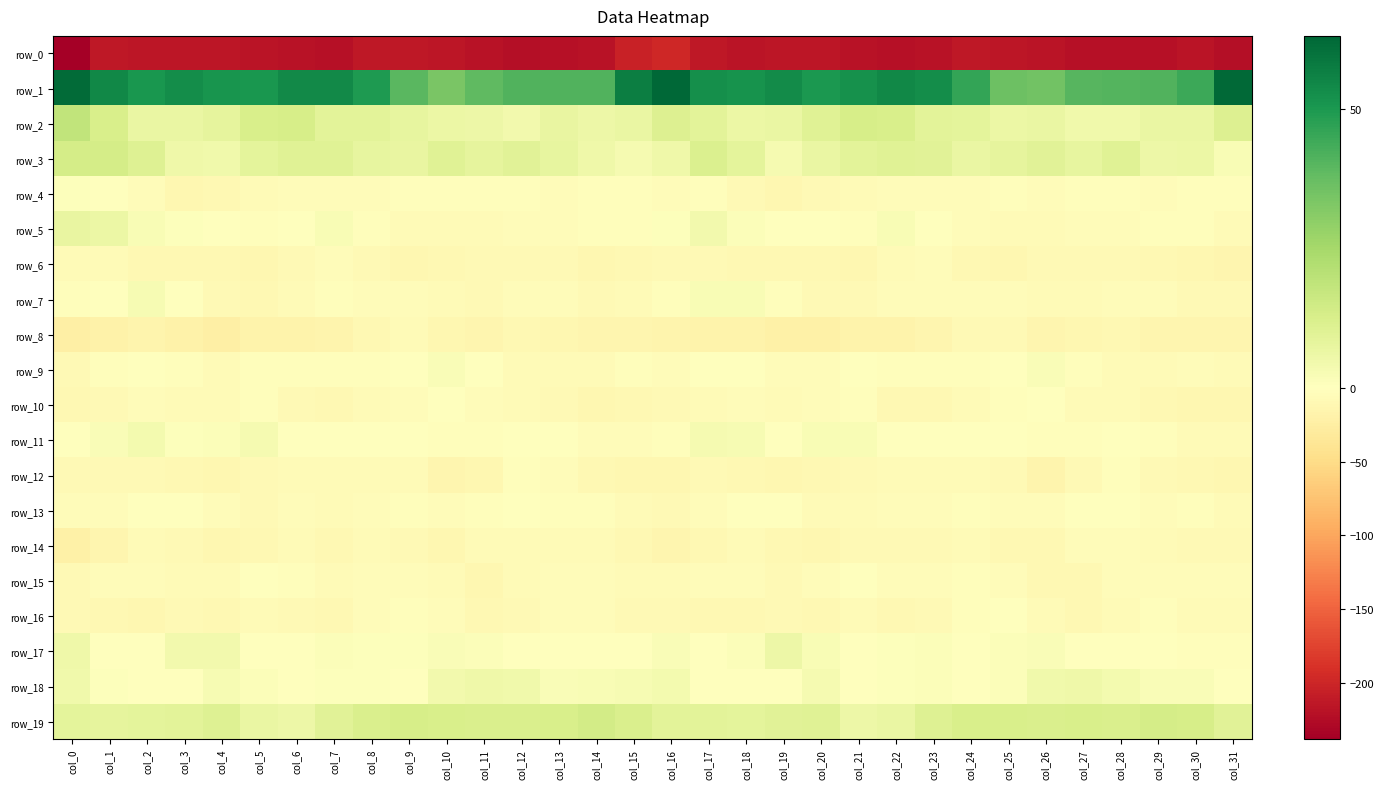

At which category is the sum across all series the highest?

col_17